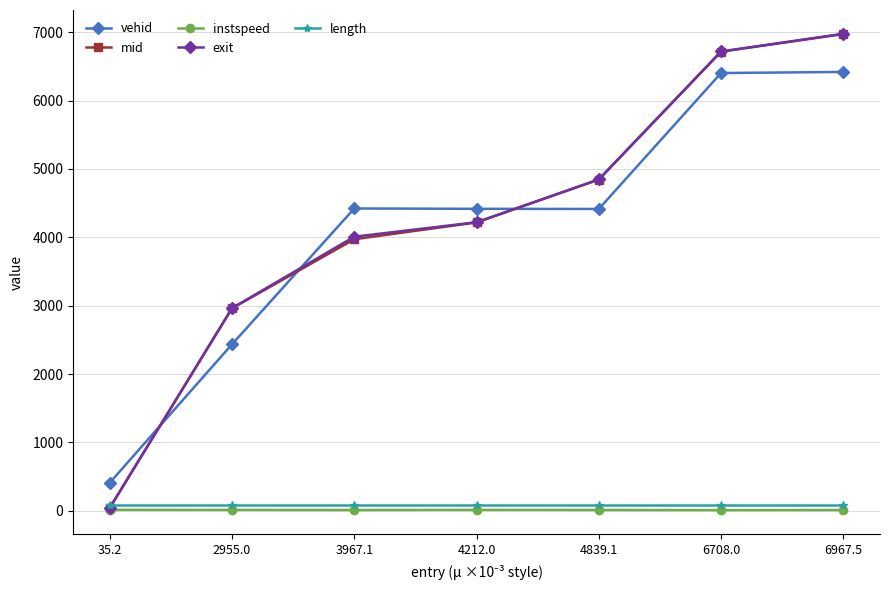

Between 35.2 and 2955.0, which series saw the biggest shift?

mid